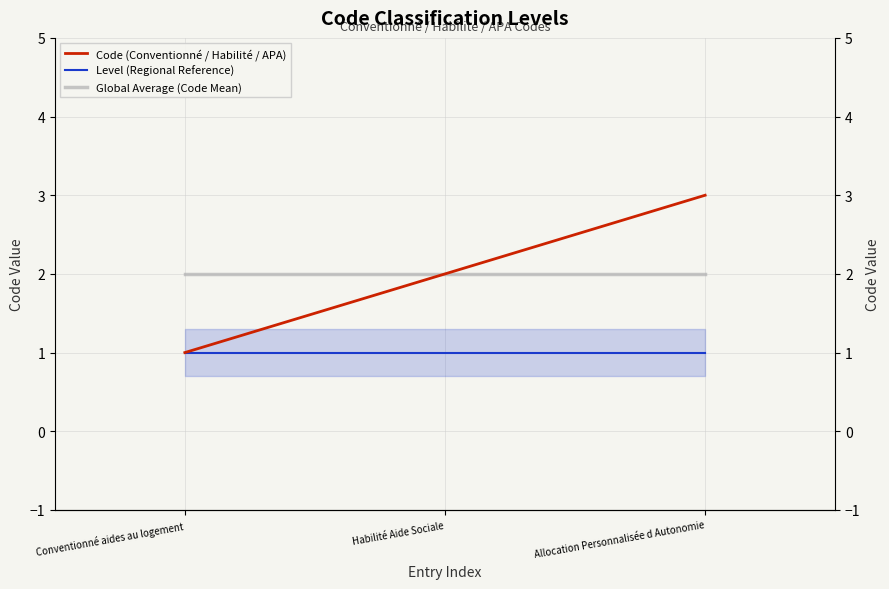

What are all the series names shown in the legend?

Code (Conventionné / Habilité / APA), Level (Regional Reference), Global Average (Code Mean)